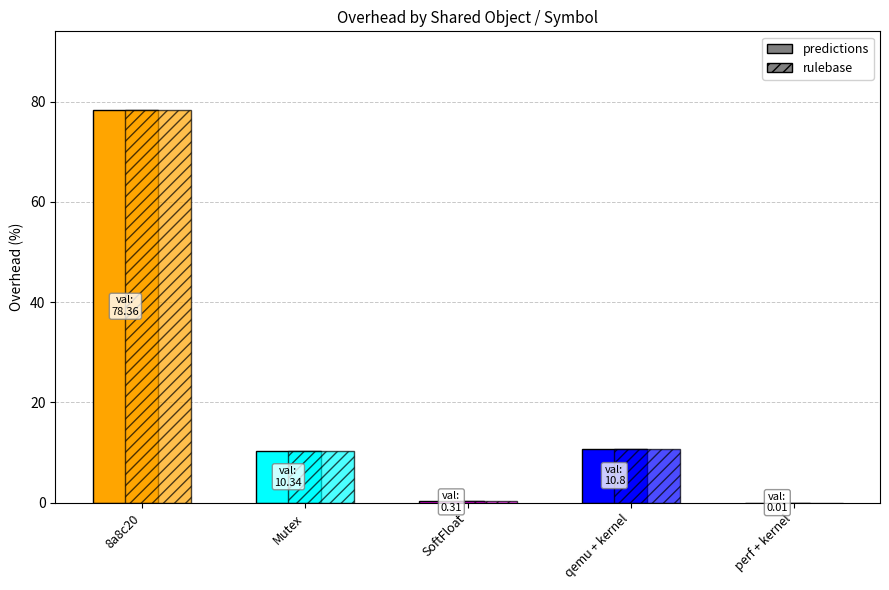

Are the bars grouped side by side (vs. stacked)?

Yes